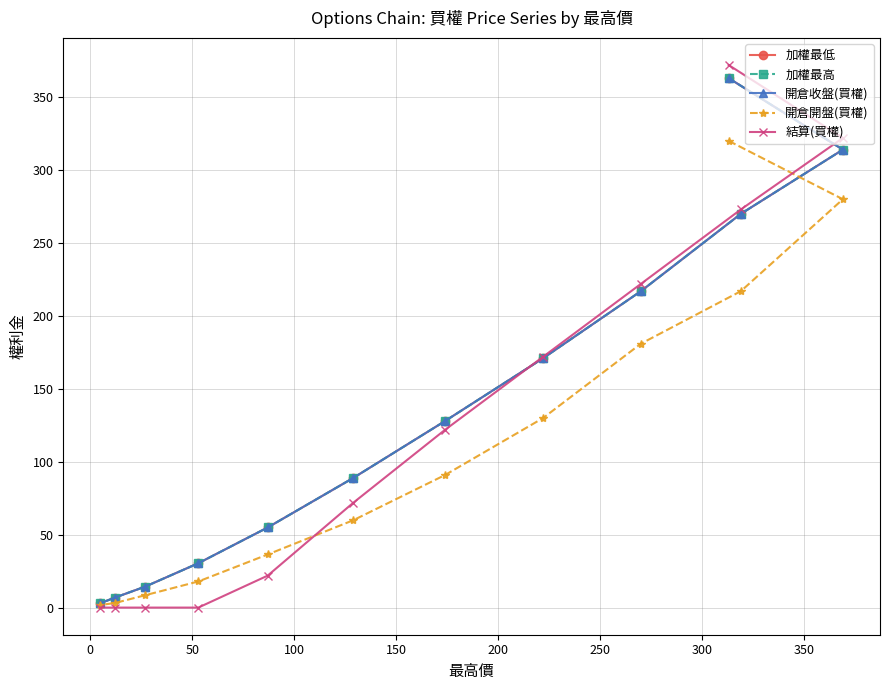

Which series has the largest range (max minus min)?

結算(買權)